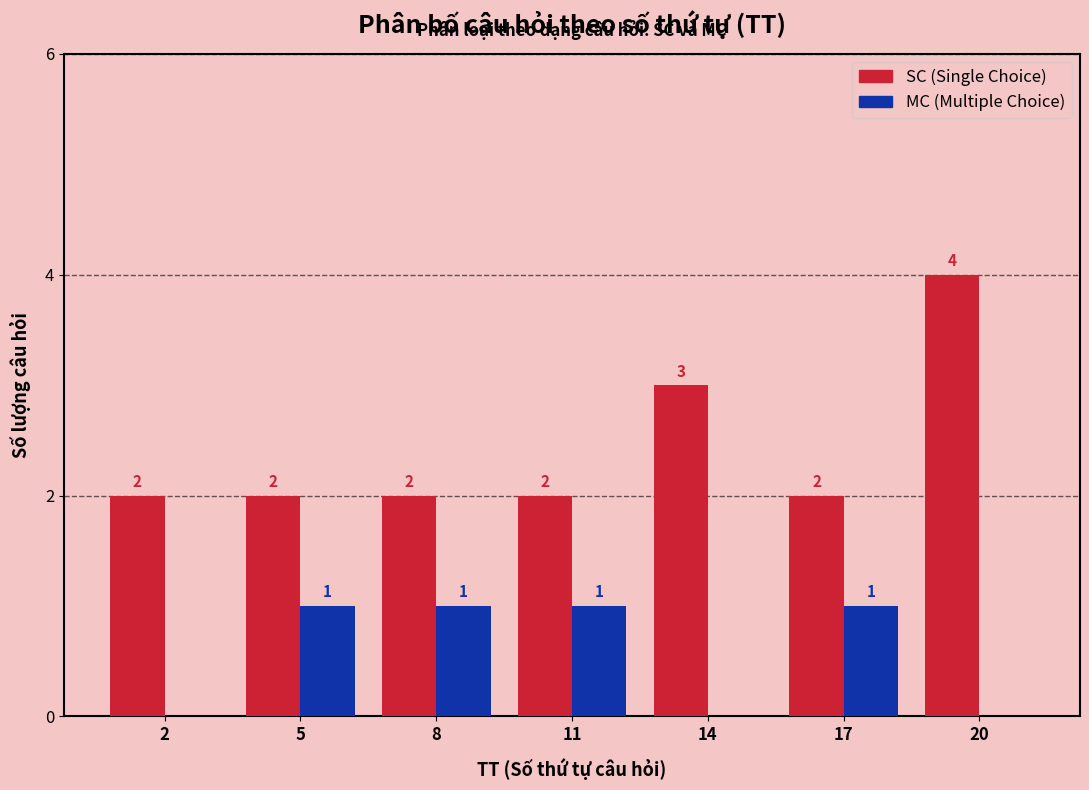

Reading left to right, what are all the values shown in this chart?

SC: 2=2	5=2	8=2	11=2	14=3	17=2	20=4
MC: 2=0	5=1	8=1	11=1	14=0	17=1	20=0